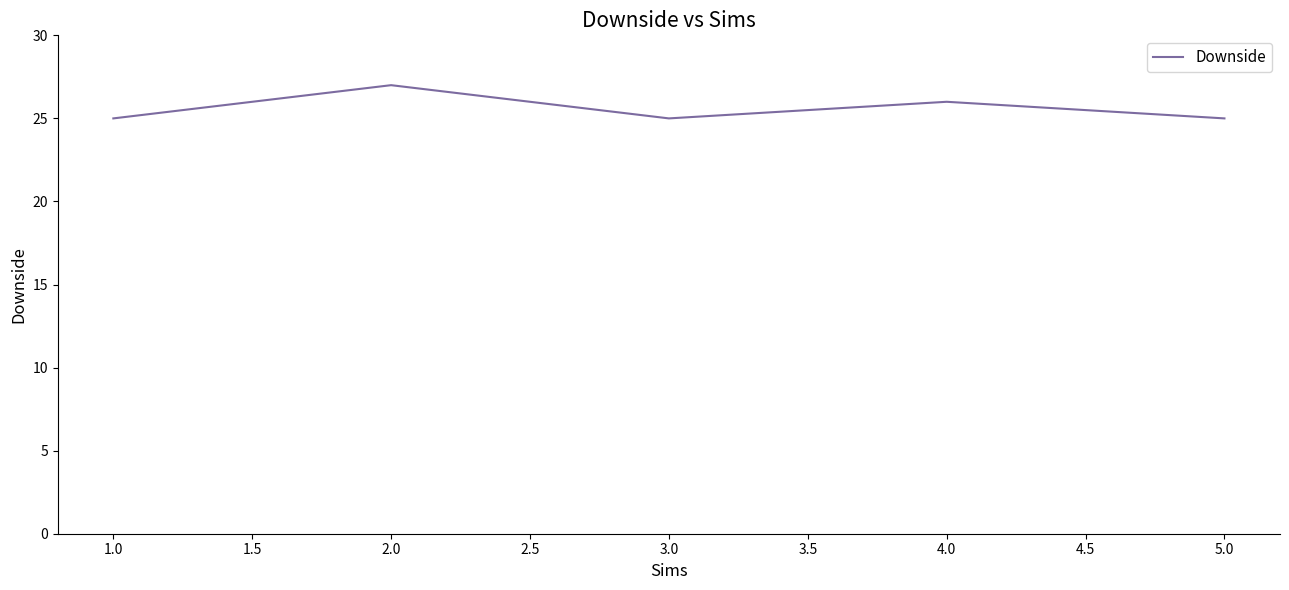

Is it true that the value at 1.0 is 36?

False